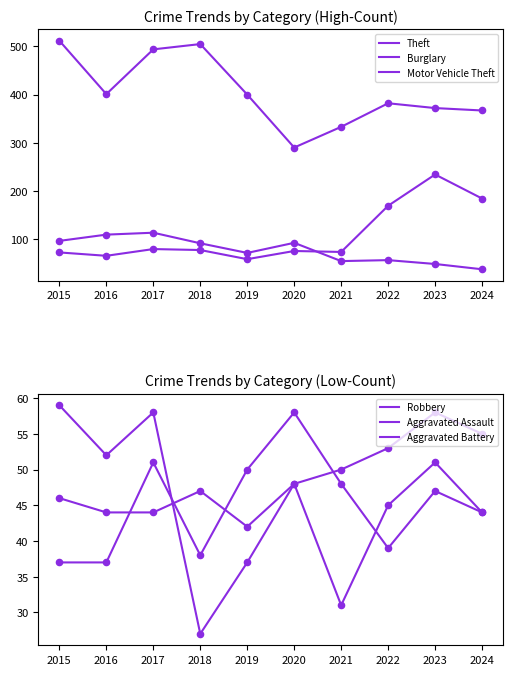

Which series has the largest total across all categories?

Theft